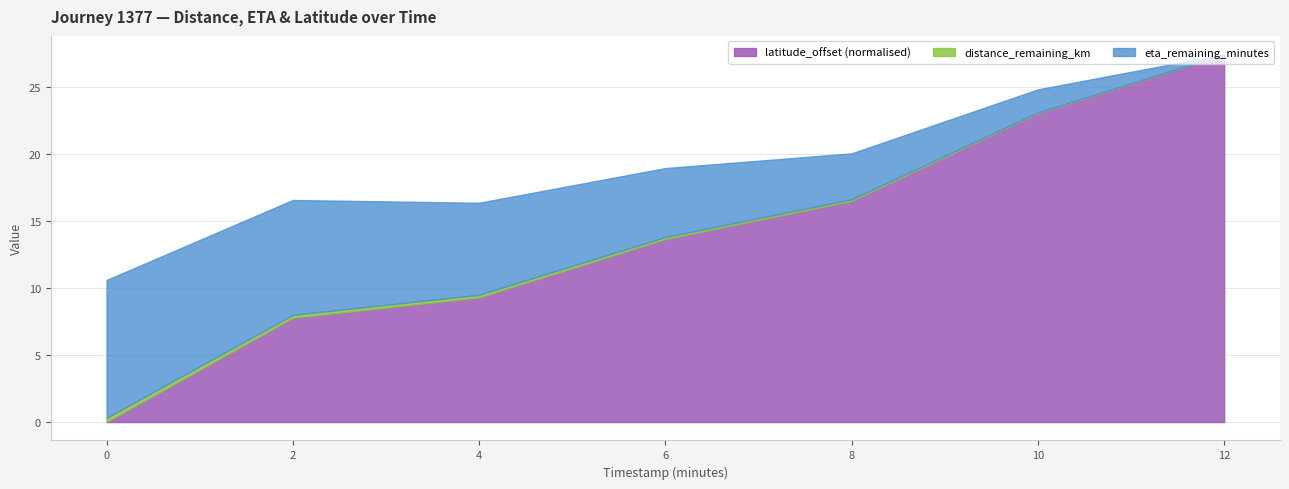

How many distinct data groups are displayed?

3